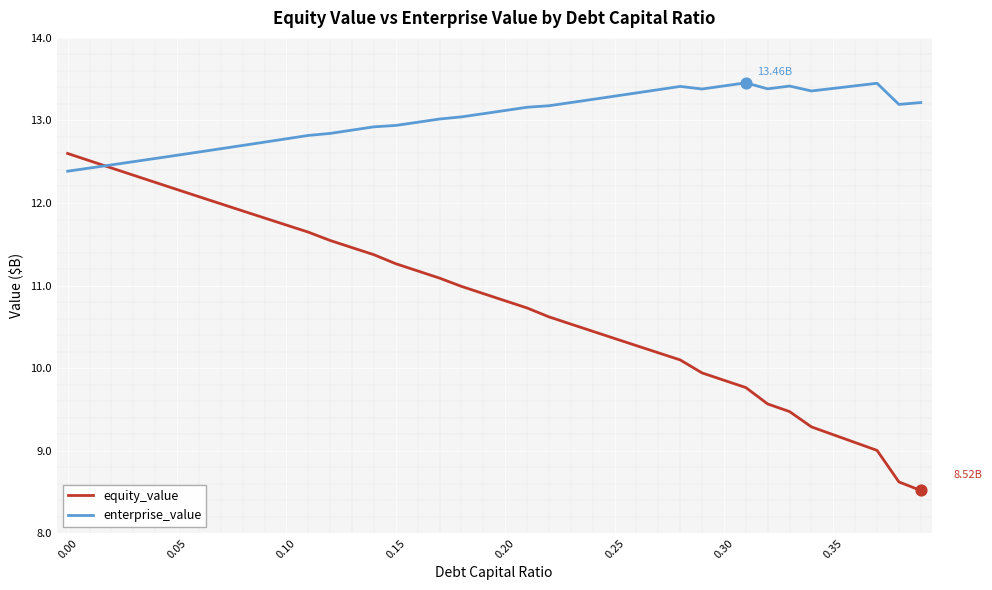

Which series has the largest total across all categories?

enterprise_value